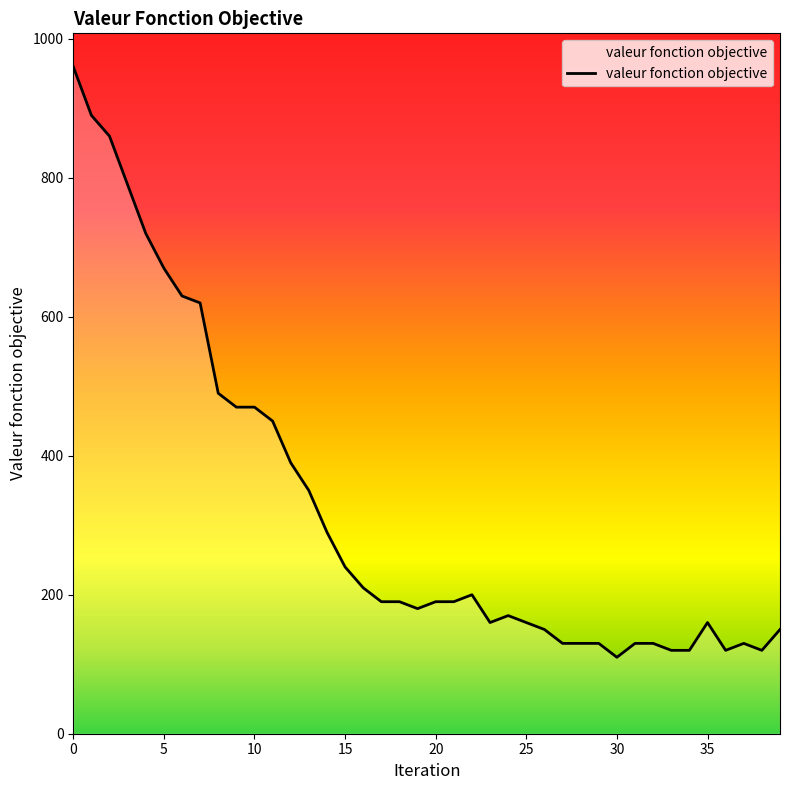

What is the minimum value shown in the chart?

110